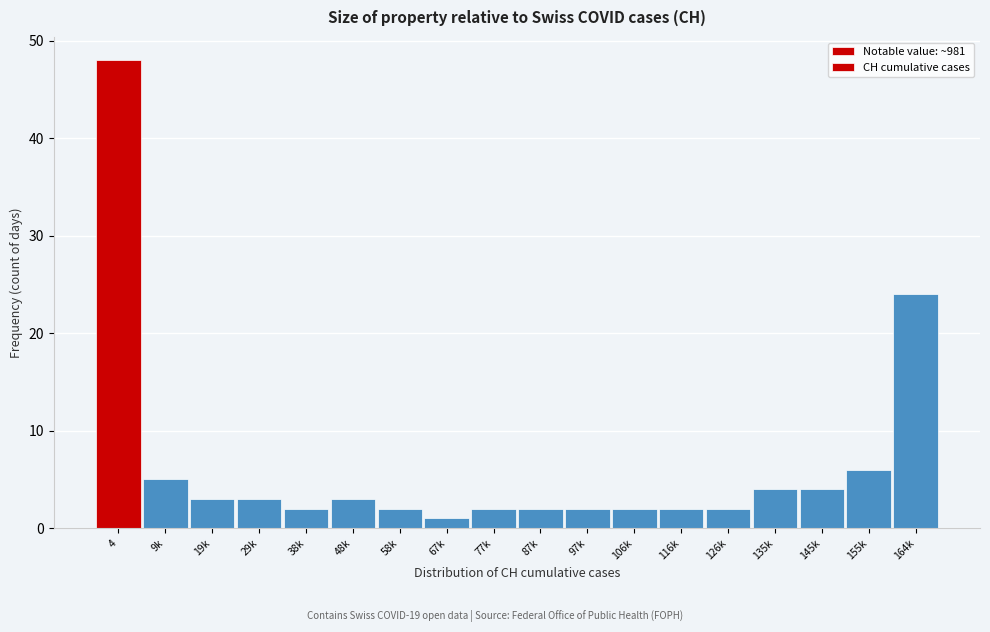

Reading left to right, what are all the values shown in this chart?

48	5	3	3	2	3	2	1	2	2	2	2	2	2	4	4	6	24